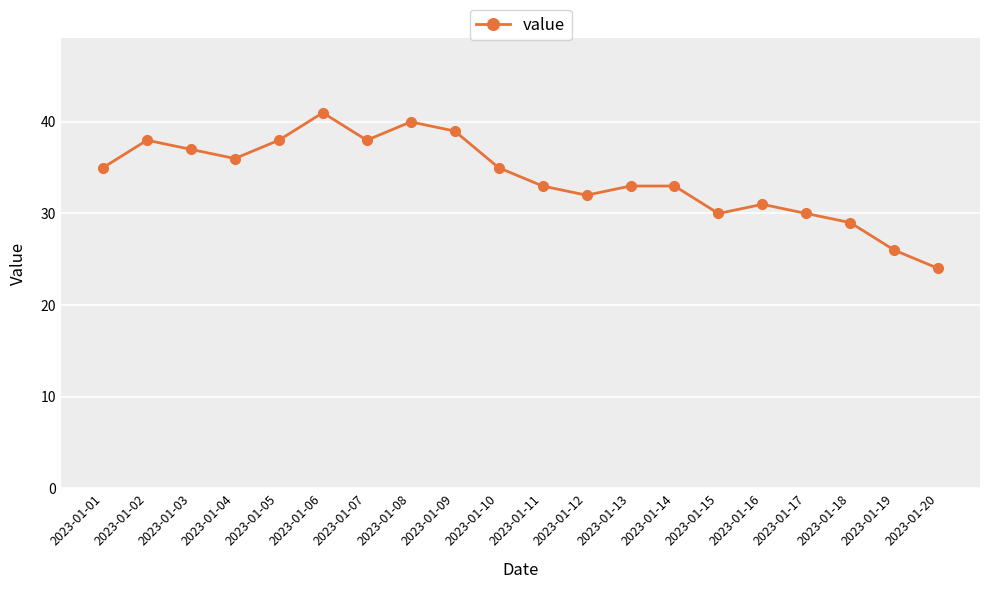

Reading left to right, extract all data points from this chart.

35	38	37	36	38	41	38	40	39	35	33	32	33	33	30	31	30	29	26	24